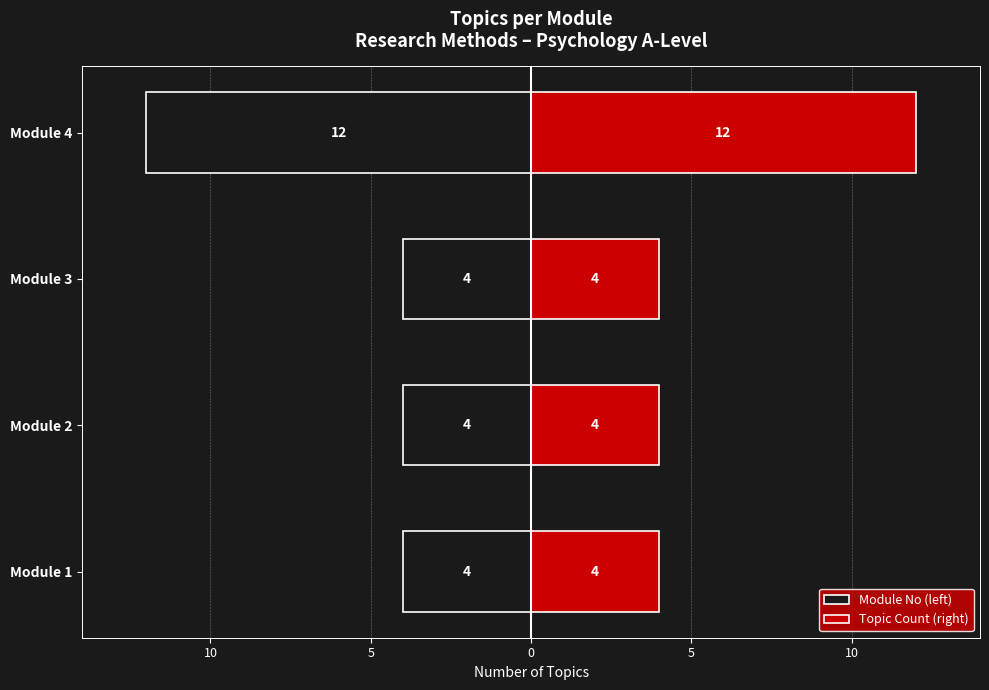

Rank the series by their maximum value, from highest to lowest.

Topic Count (right), Module No (left)